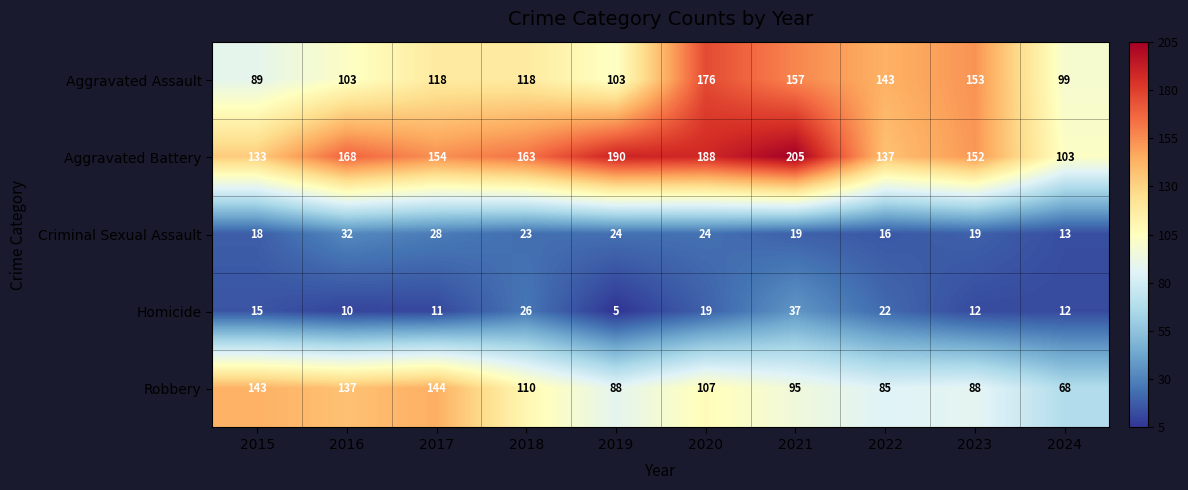

What is the smallest value displayed?

5